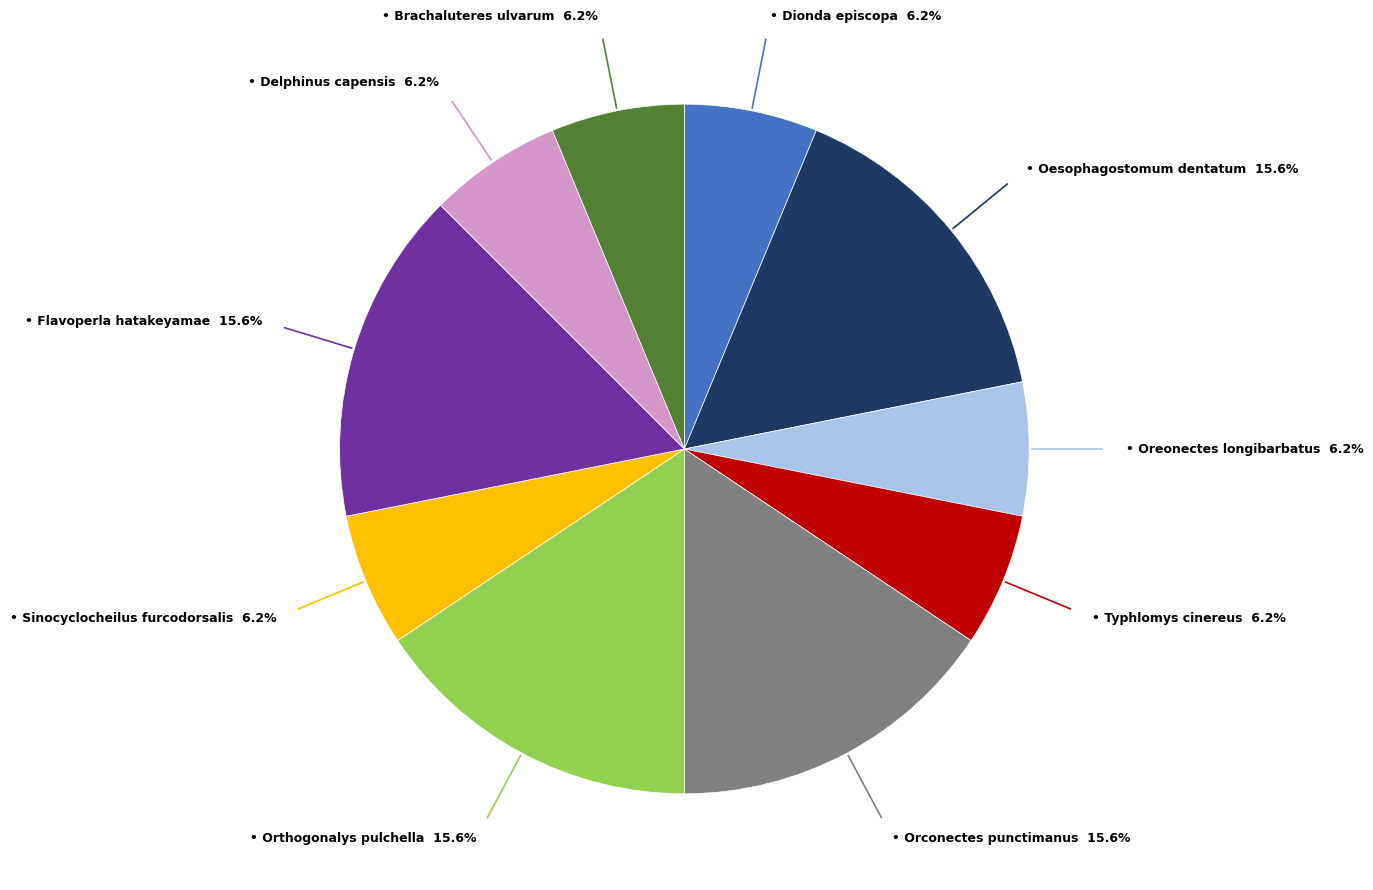

To the nearest percent, what is the average slice percentage?

10%